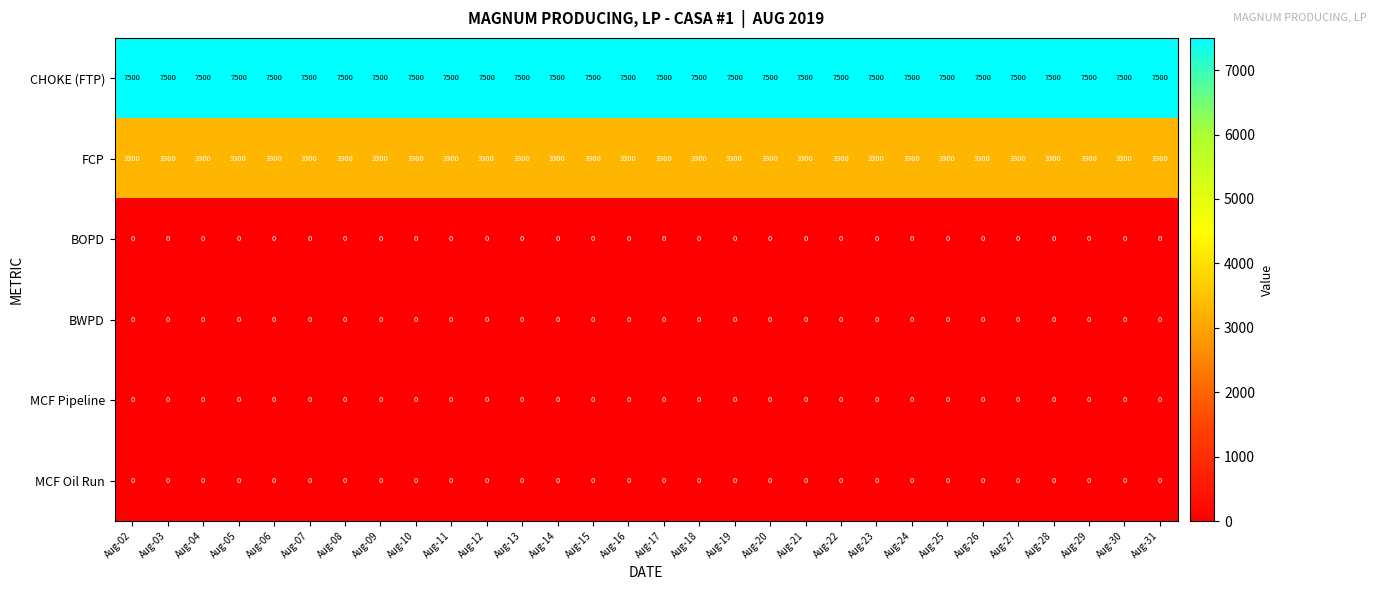

True or false: FCP has a value of 3300 at Aug-16.

True